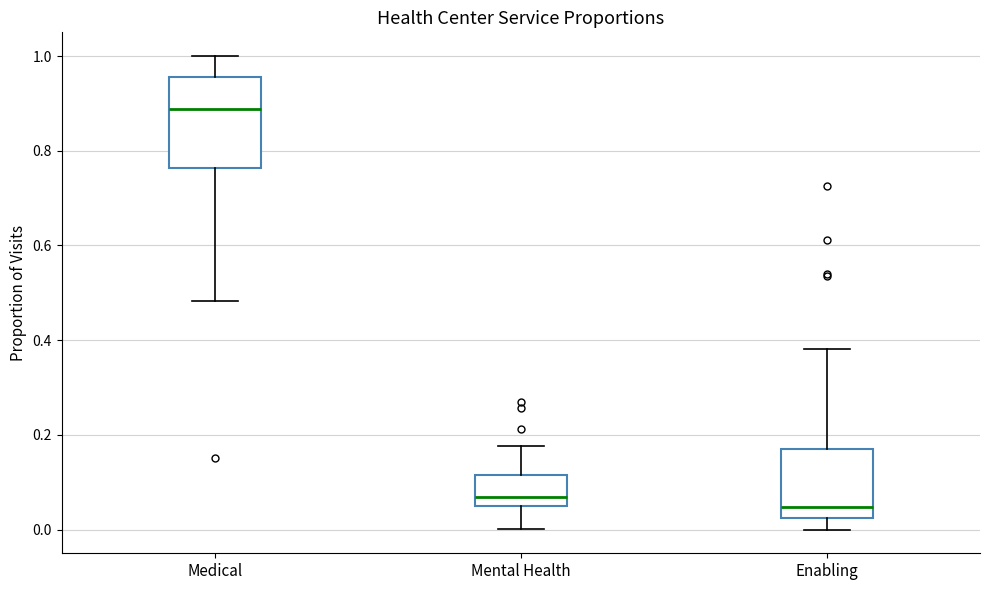

Which box is the tallest, from its lower edge to its upper edge?

Medical